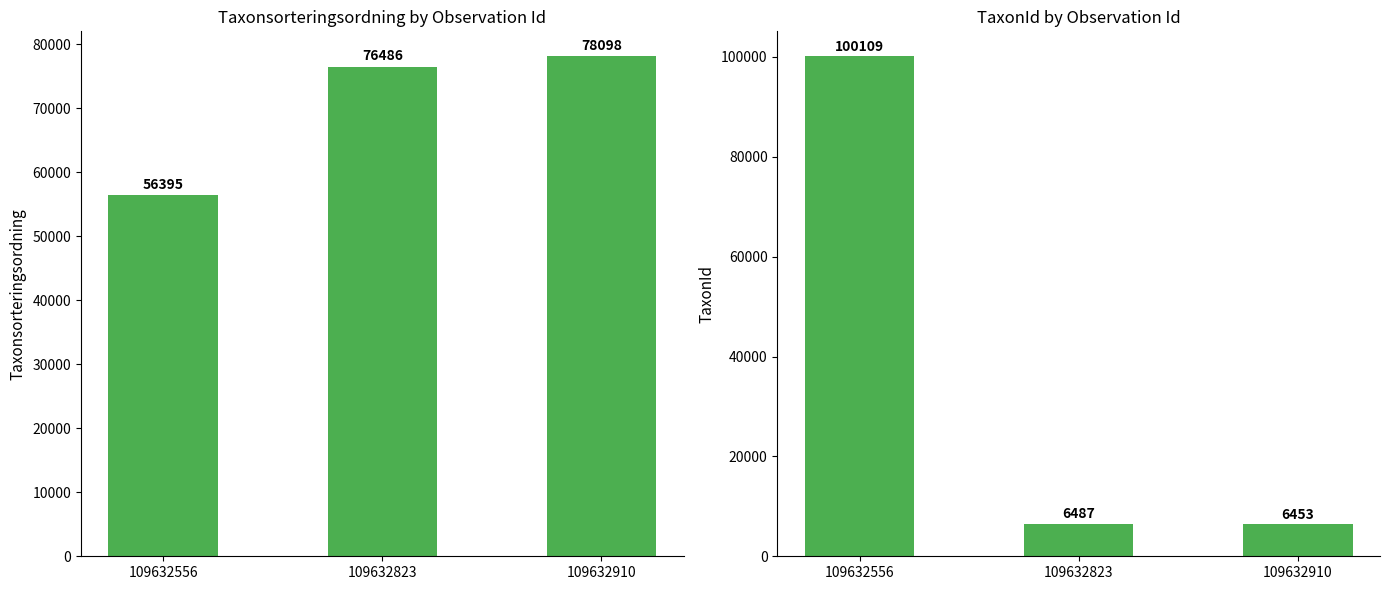

What is the minimum value for Taxonsorteringsordning?

56395